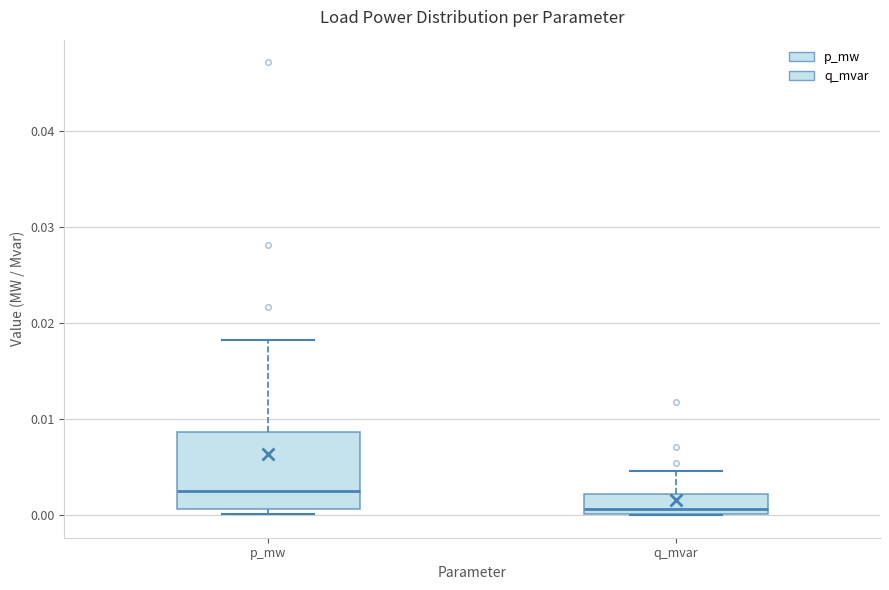

Reading left to right, transcribe this box plot: for each box, give where its median line is, the range the box spans, and where its two whiskers end, as read against the y-axis. The values are not printed on the chart, so give them approximately, as read against the axis.

p_mw: median 0.003, box 0.001 to 0.009, whiskers 0.000 to 0.018
q_mvar: median 0.001, box 0.000 to 0.002, whiskers 0.000 to 0.005